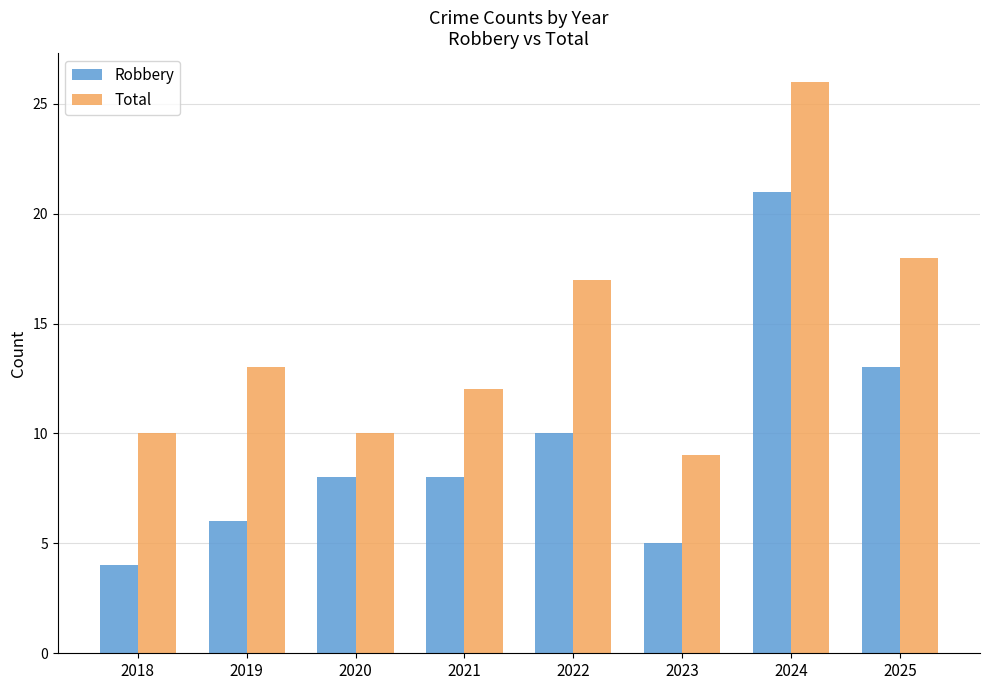

Which series has the largest total across all categories?

Total